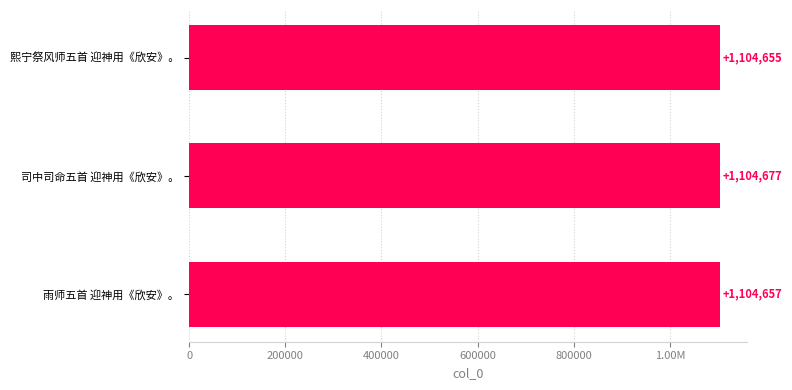

Approximately how many times larger is the value at 司中司命五首 迎神用《欣安》。 compared to 熙宁祭风师五首 迎神用《欣安》。?

1.0